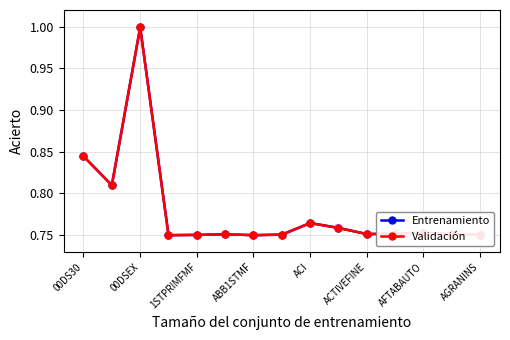

Is it true that Entrenamiento equals 1.2 at AFTABAUTO?

False